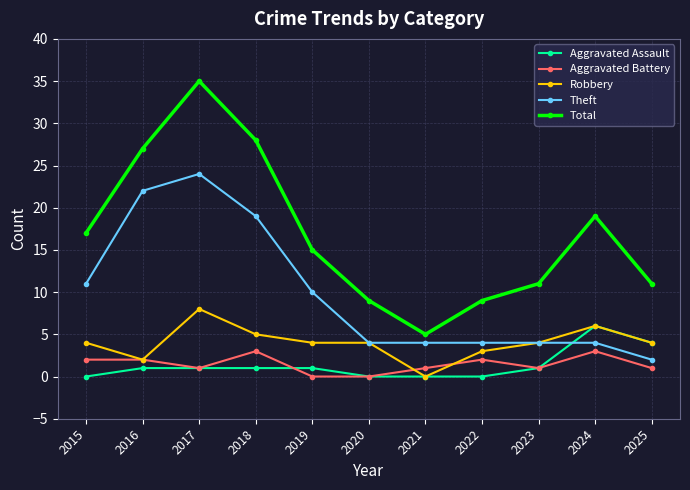

Does the chart display data point markers on the line(s)?

Yes